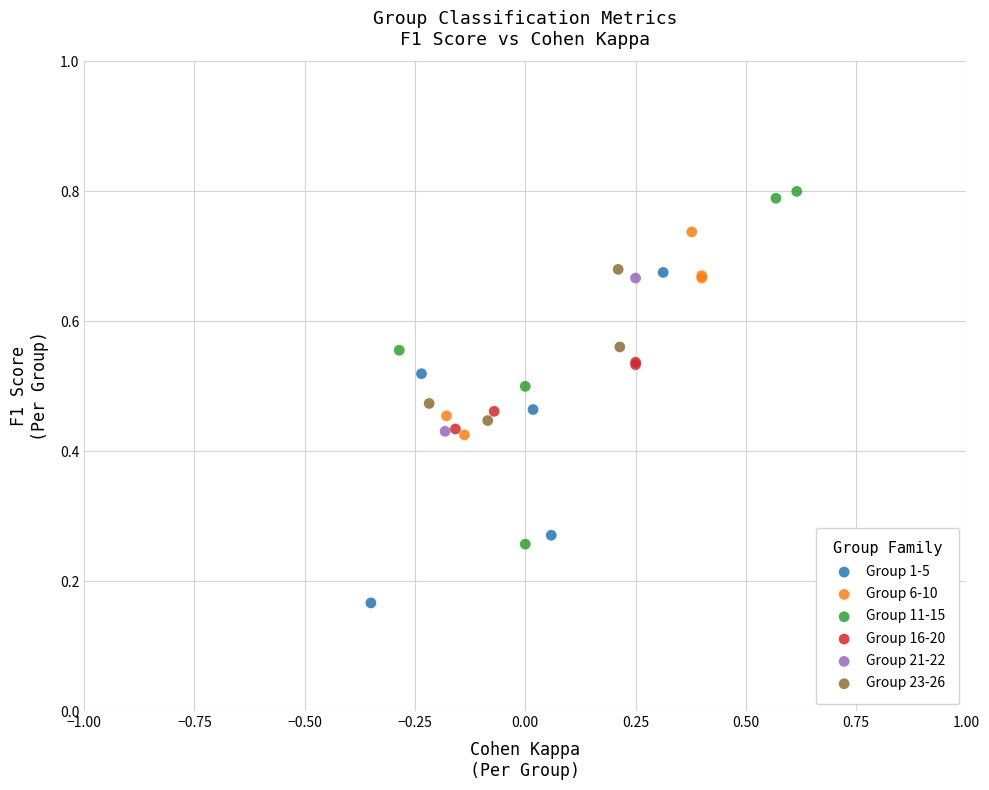

Which series contains the lowest Y value?

Group 1-5